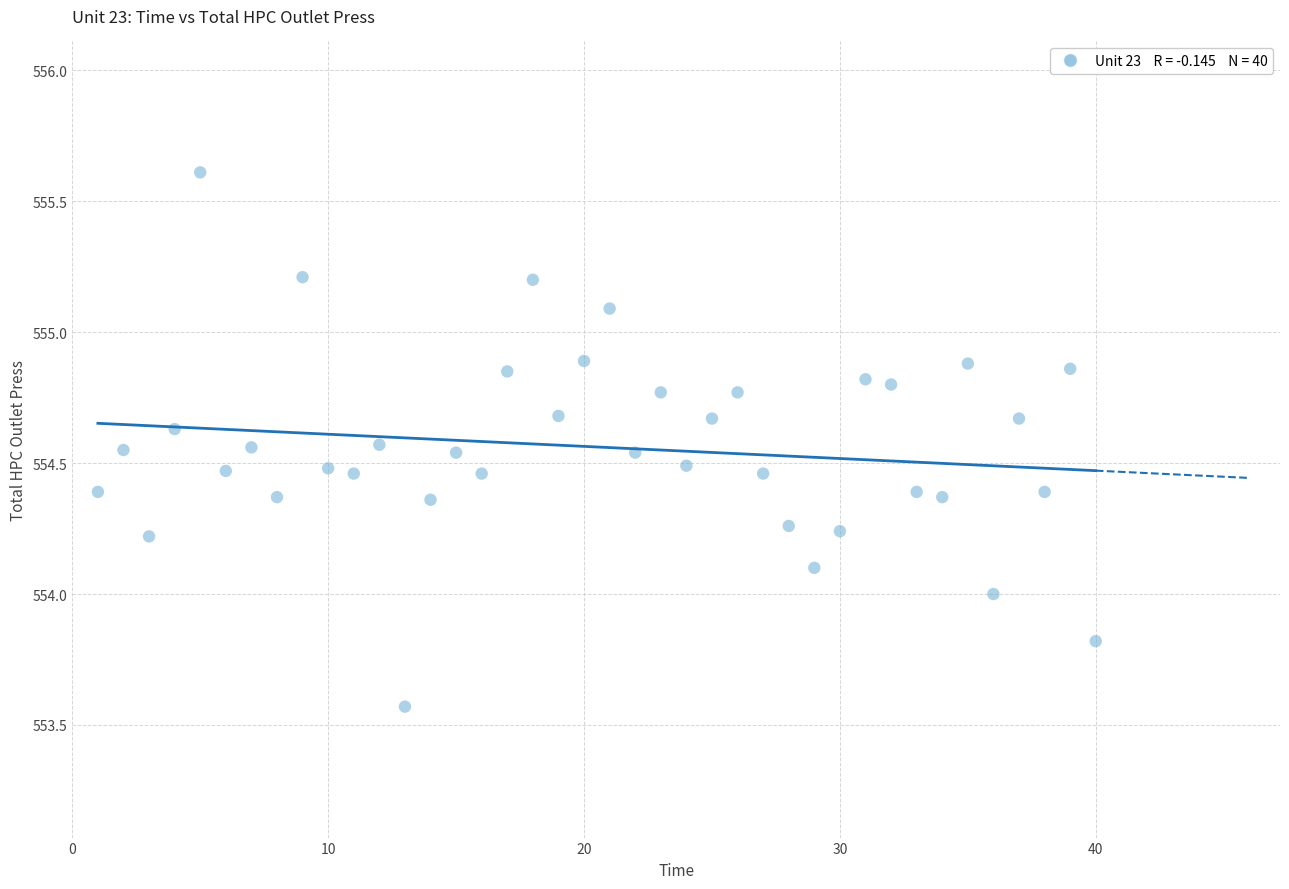

What is the range of Y values (max minus min)?

2.0